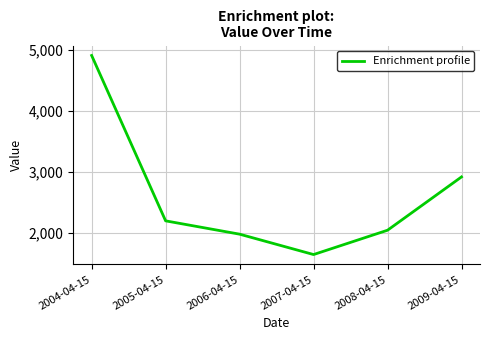

The chart shows a value of 696.7 at 2006-04-15. True or false?

False